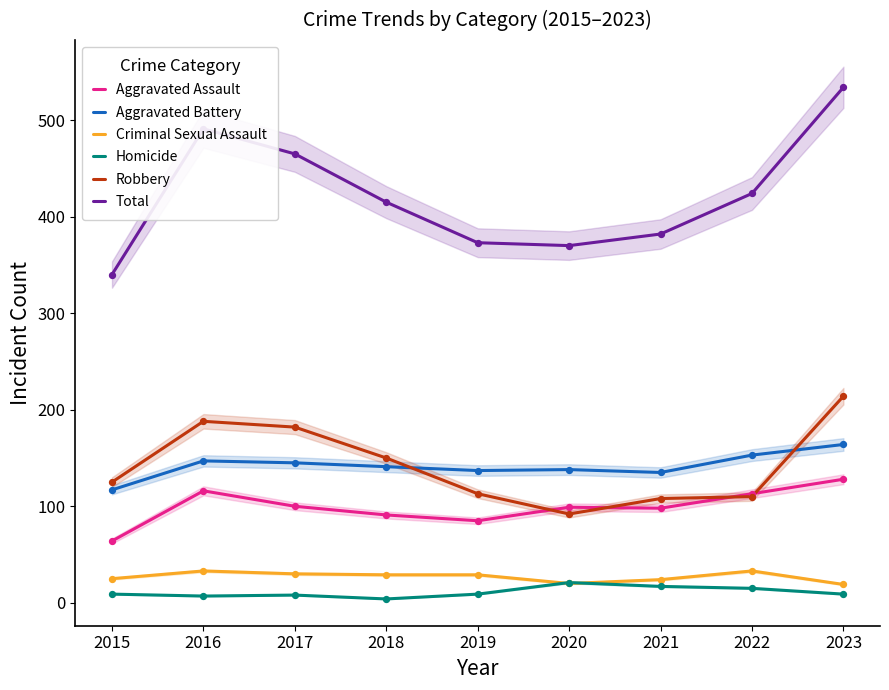

Which series has the largest total across all categories?

Total